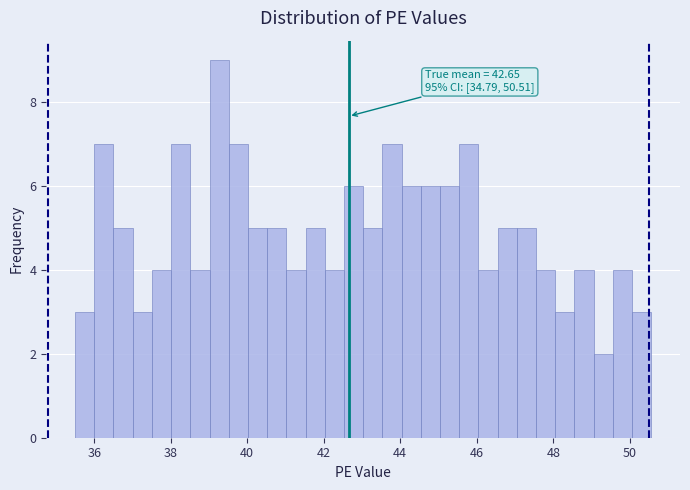

Around what value on the x-axis is the tallest bar? Give the approximate position of its centre, as read against the axis.

39.2